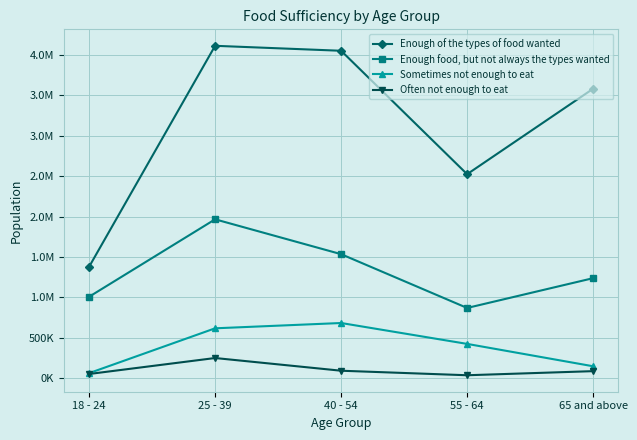

What are all the series names shown in the legend?

Enough of the types of food wanted, Enough food, but not always the types wanted, Sometimes not enough to eat, Often not enough to eat